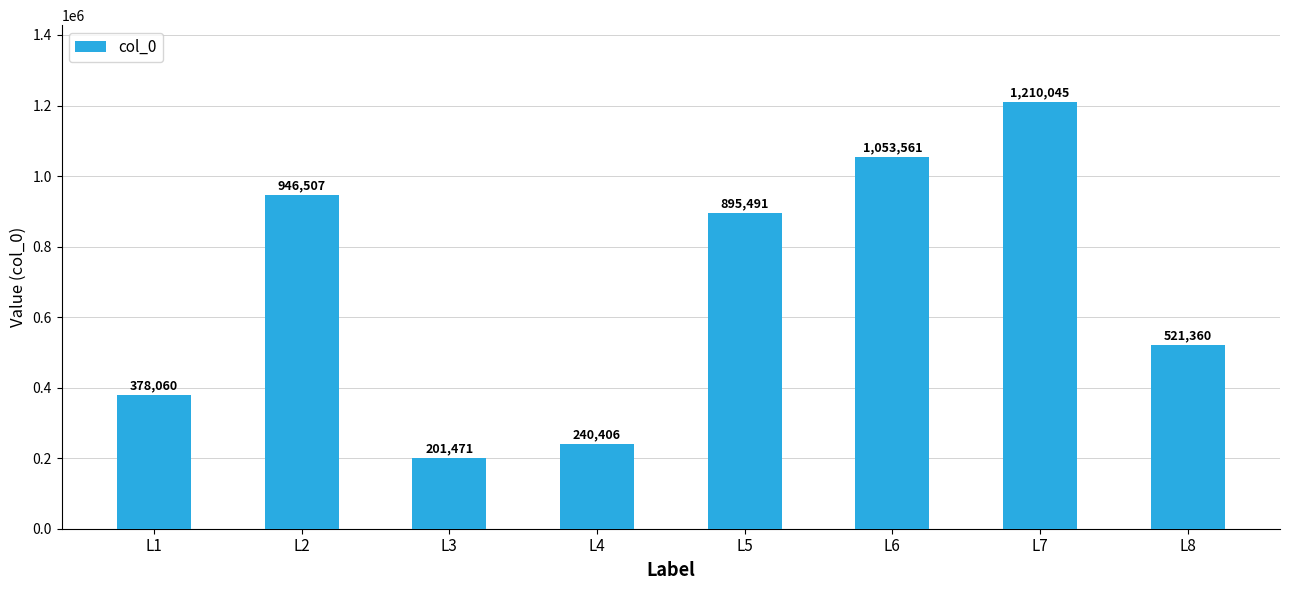

Where is the data nearest to the value 705758?

L8